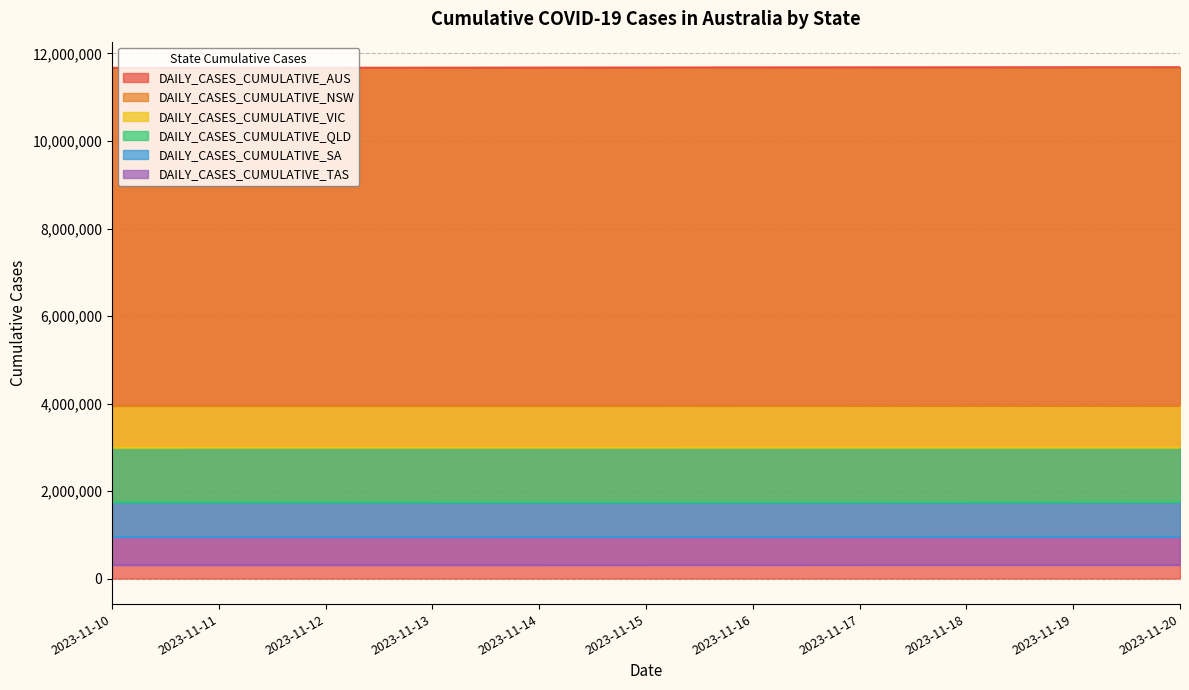

Reading right to left, extract all data points from this chart.

DAILY_CASES_CUMULATIVE_AUS: 11685996	11685324	11684470	11682999	11681455	11678948	11677075	11675123	11674303	11673663	11672052
DAILY_CASES_CUMULATIVE_NSW: 3944586	3944393	3944073	3943680	3943225	3942731	3942223	3941784	3941579	3941243	3940761
DAILY_CASES_CUMULATIVE_VIC: 2991631	2991631	2991631	2991388	2991153	2990865	2990659	2990074	2990074	2990074	2989802
DAILY_CASES_CUMULATIVE_QLD: 1747222	1747069	1746865	1746572	1746273	1745743	1745567	1745364	1745256	1745147	1744922
DAILY_CASES_CUMULATIVE_SA: 951606	951280	951050	950761	950464	950092	949695	949239	948732	948664	948264
DAILY_CASES_CUMULATIVE_TAS: 309626	309626	309526	309379	309205	309055	308614	308614	308614	308487	308364